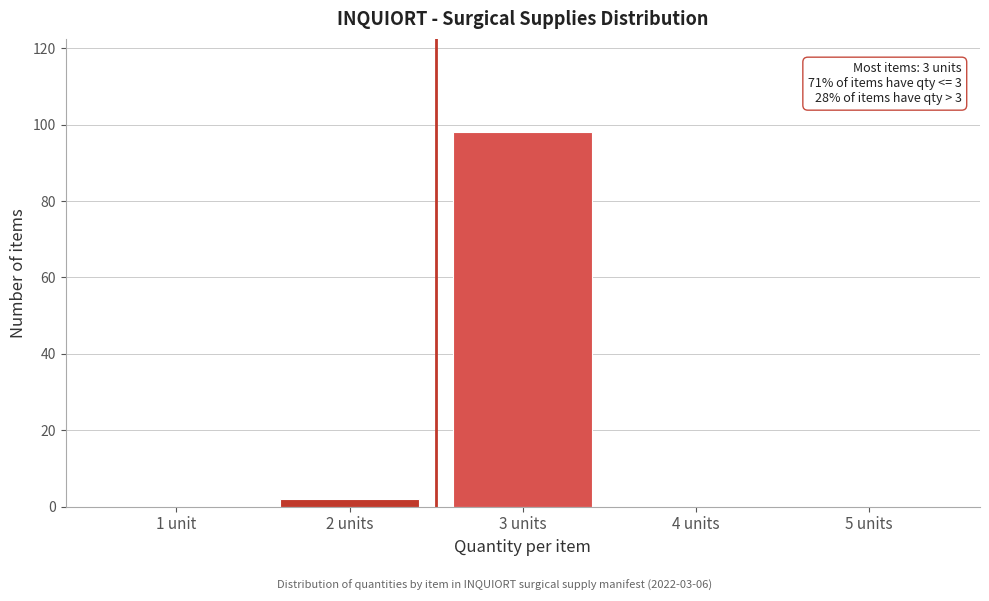

Reading left to right, what are all the values shown in this chart?

1 unit=0	2 units=2	3 units=98	4 units=0	5 units=0